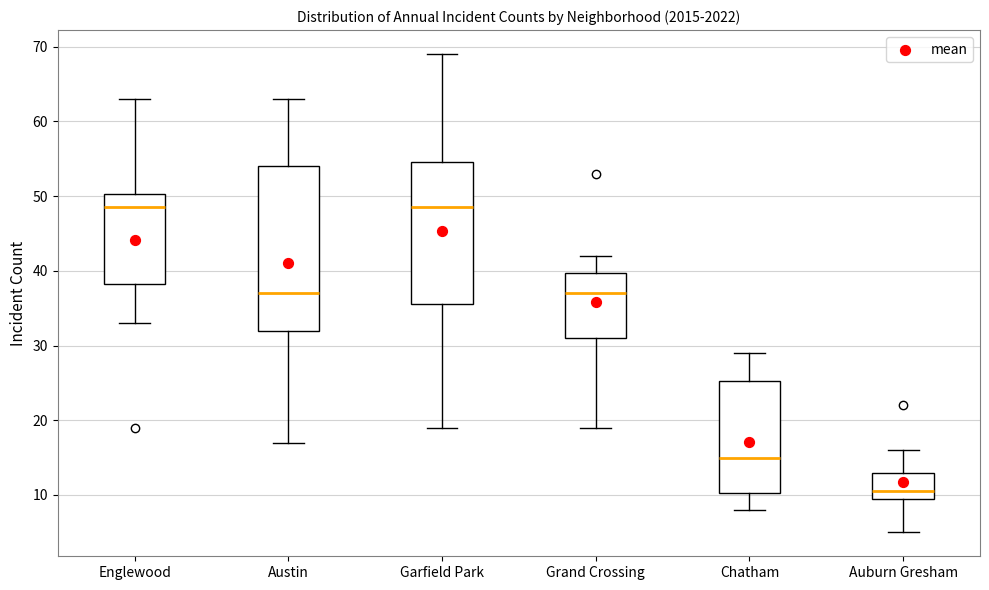

Comparing the boxes themselves (not the whiskers), which one is the tallest?

Austin